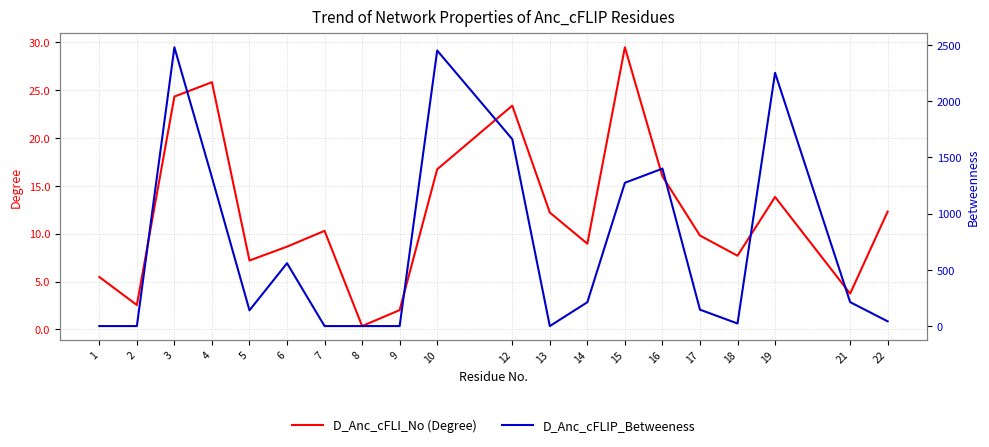

What is the value of the D_Anc_cFLIP_Betweeness point at the 6th from the left?

559.0